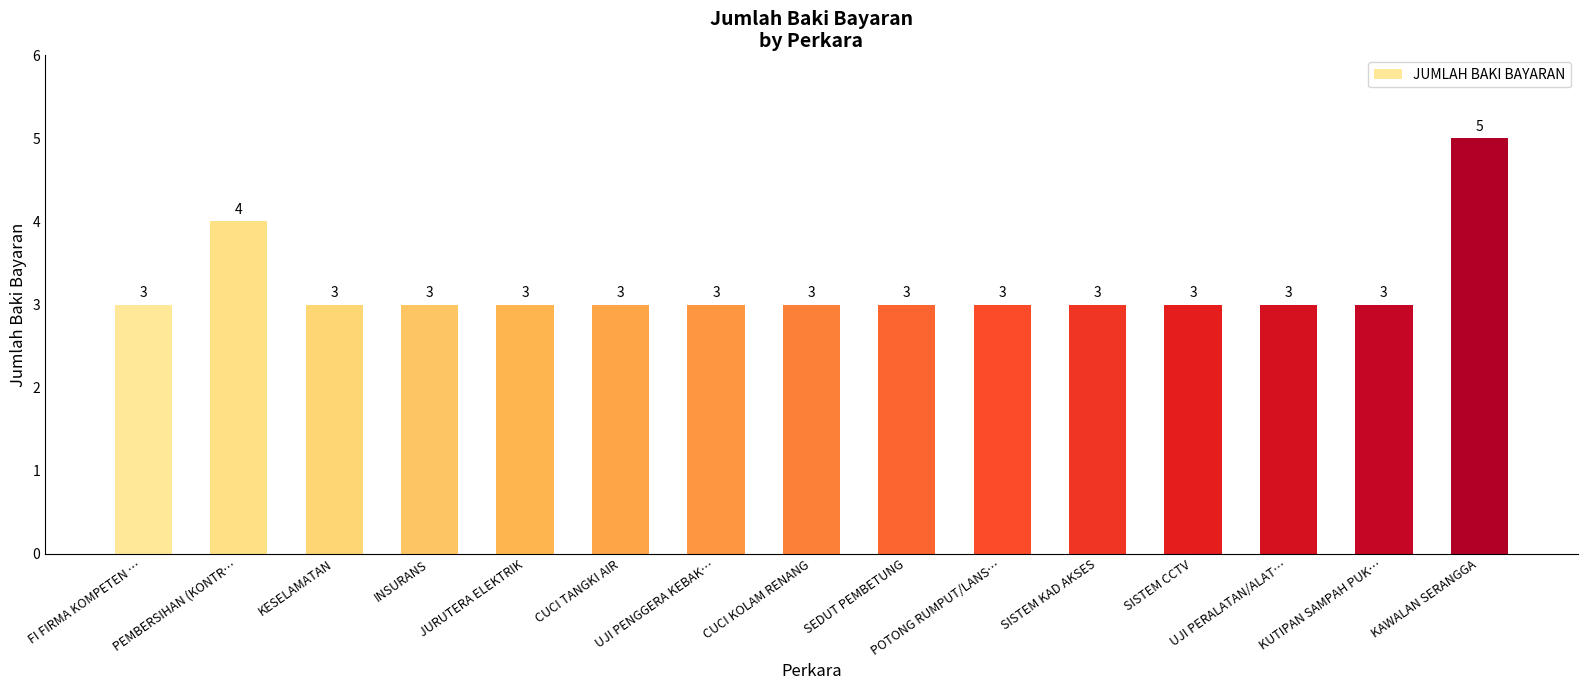

True or false: the data shows 3 at CUCI KOLAM RENANG.

True